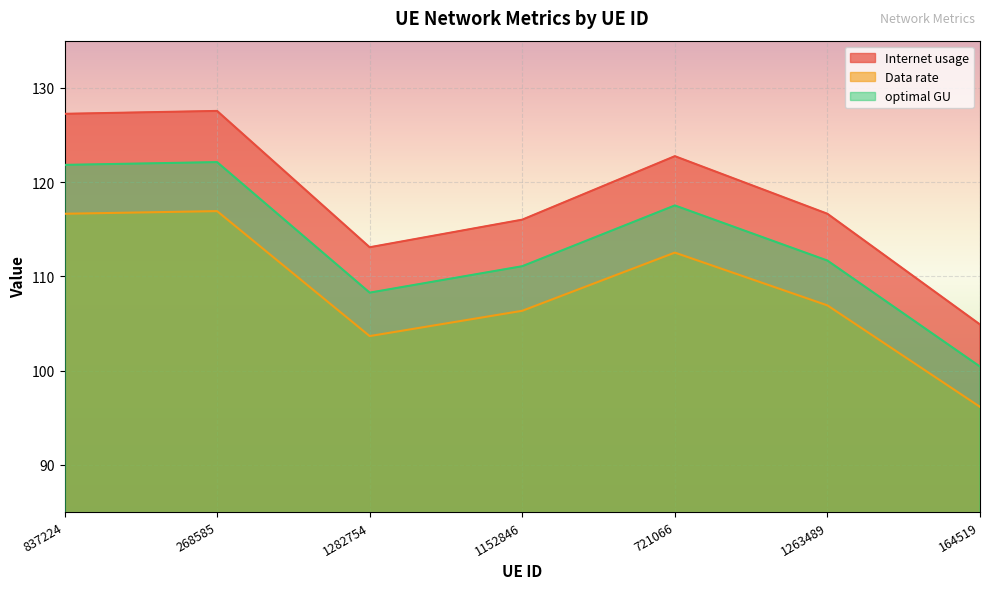

True or false: Internet usage and optimal GU intersect in this chart.

False